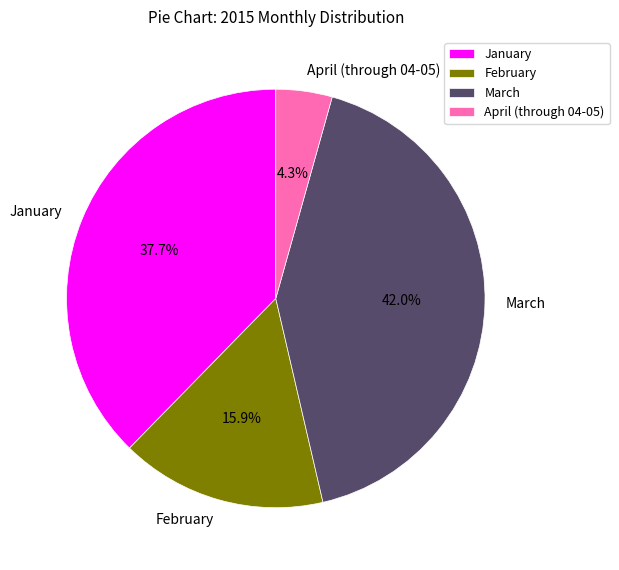

Which has a higher value, February or January?

January